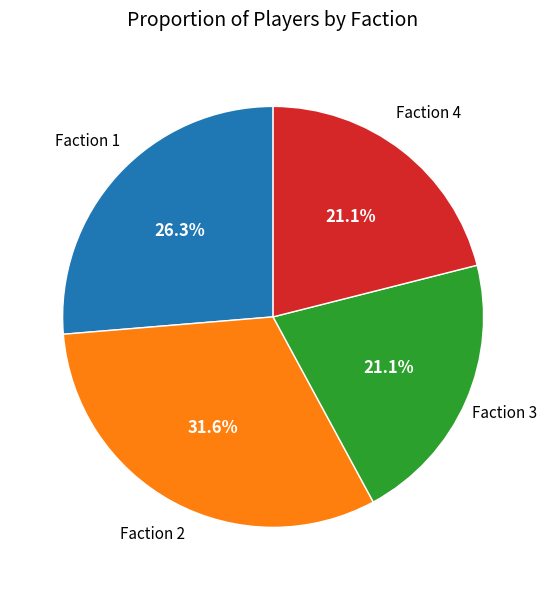

To the nearest percent, what is the combined percentage of Faction 2 and Faction 4?

53%